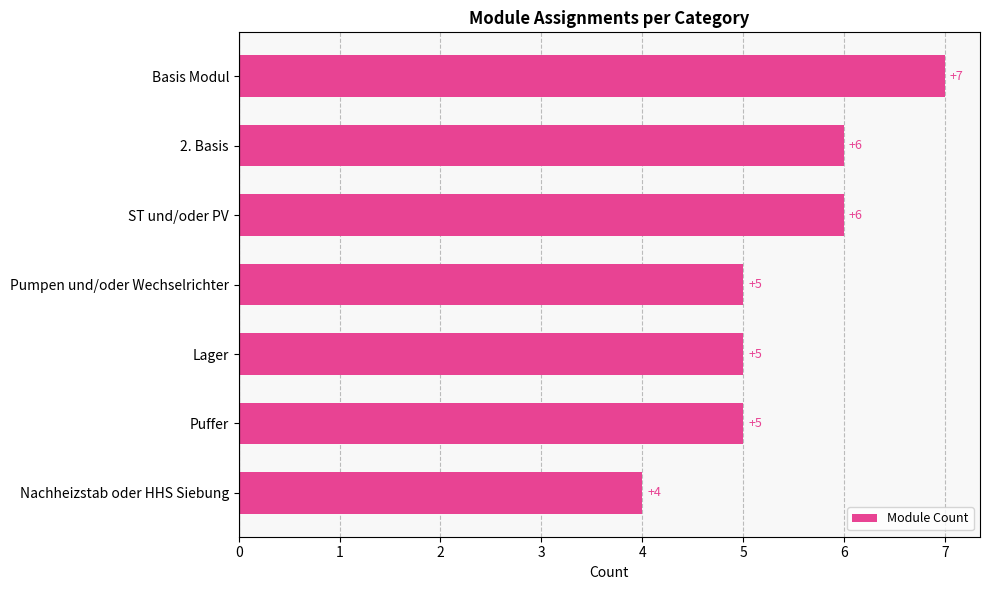

Reading top to bottom, list all the values displayed in this chart.

7	6	6	5	5	5	4